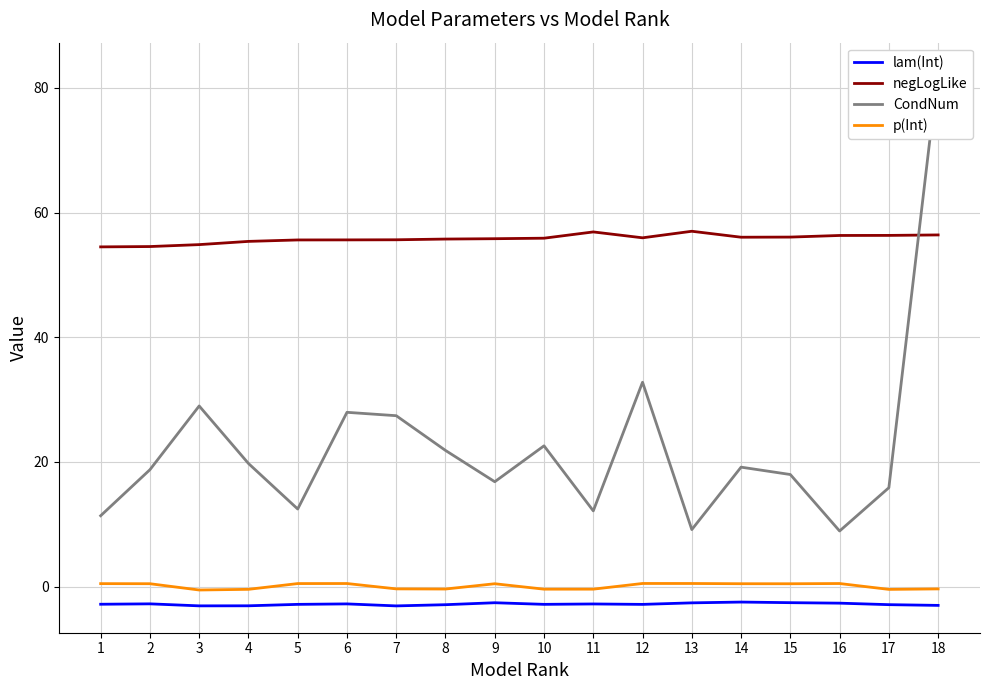

True or false: lam(Int) has a value of -1.7 at 14.

False